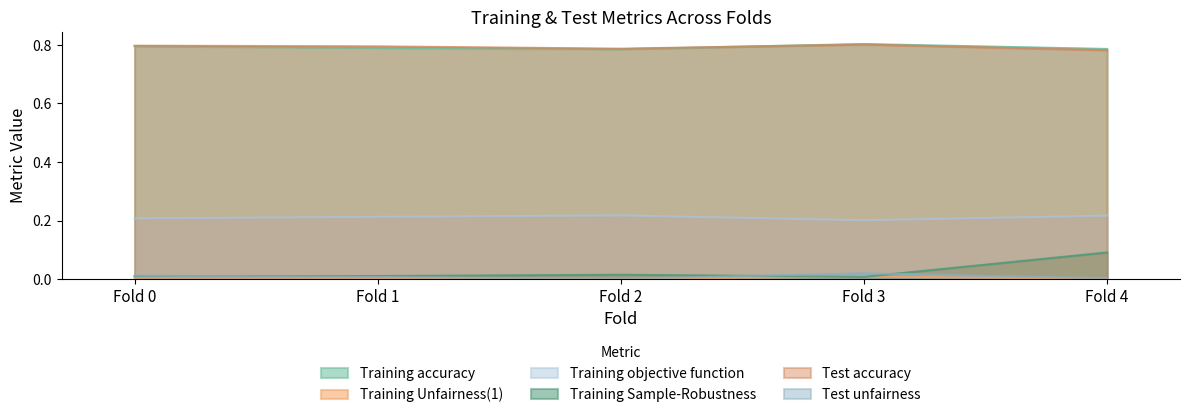

How many lines are shown in the chart?

6